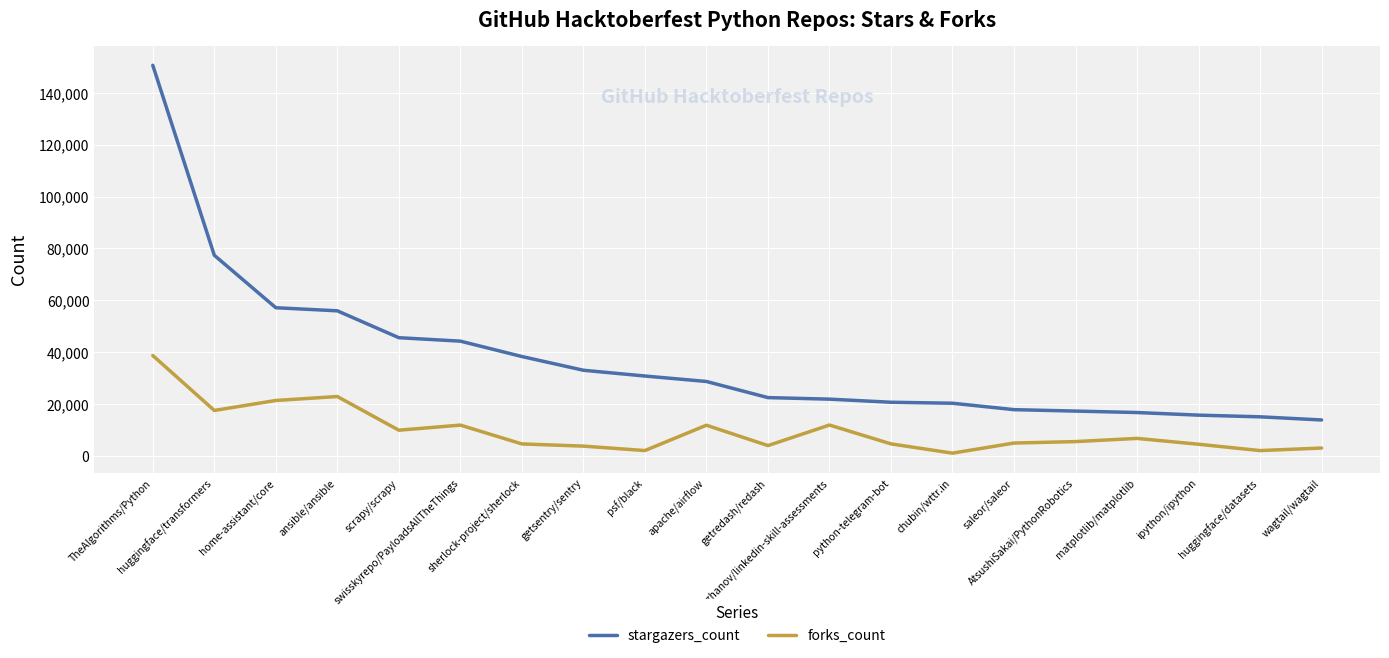

True or false: stargazers_count and forks_count intersect in this chart.

False